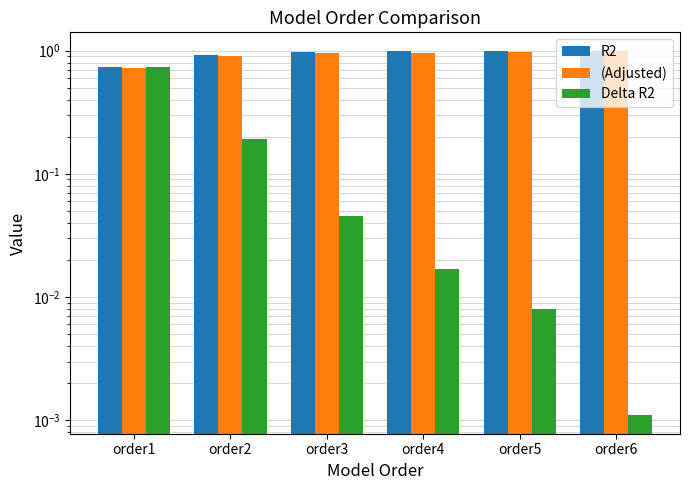

What is the greatest value displayed?

1.0